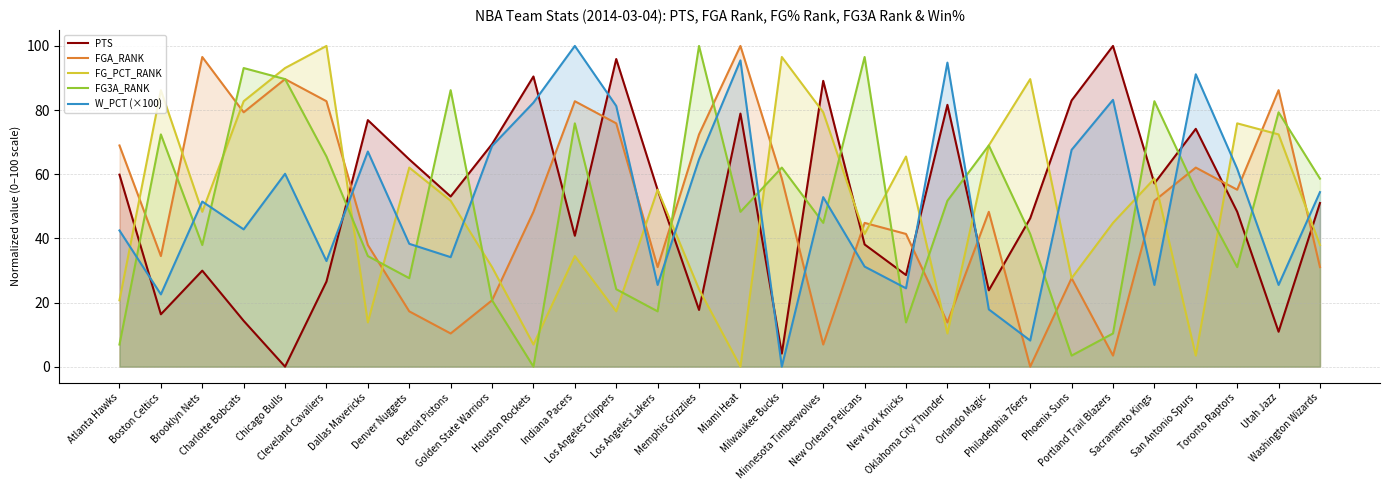

List the series in order of their peak value, lowest first.

PTS, FGA_RANK, FG_PCT_RANK, FG3A_RANK, W_PCT (×100)